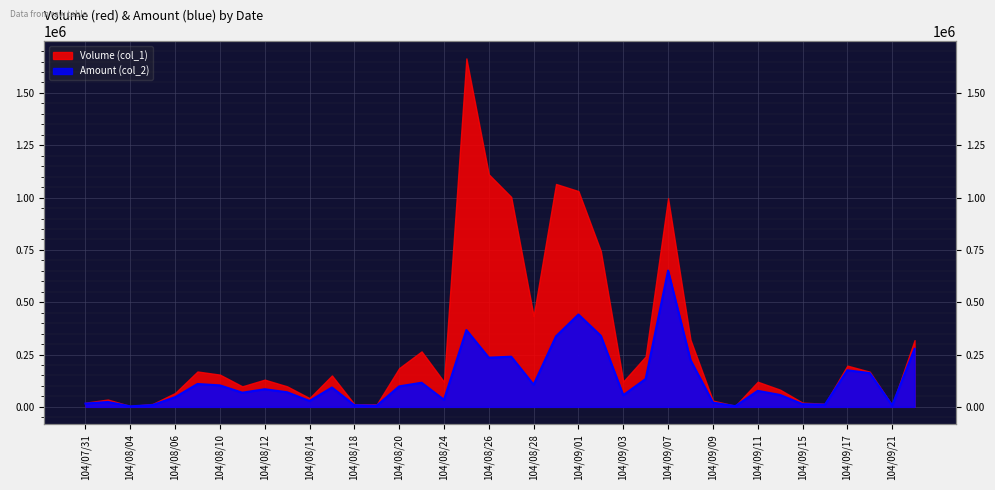

At which category does the data reach its first local peak?

104/08/03